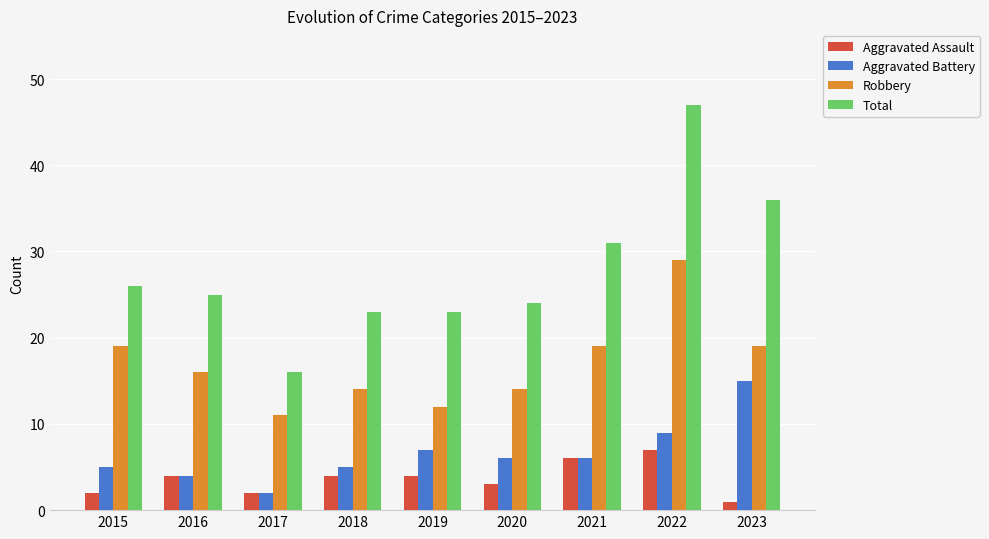

What is the value of the Aggravated Battery bar at the 1st from the left?

5